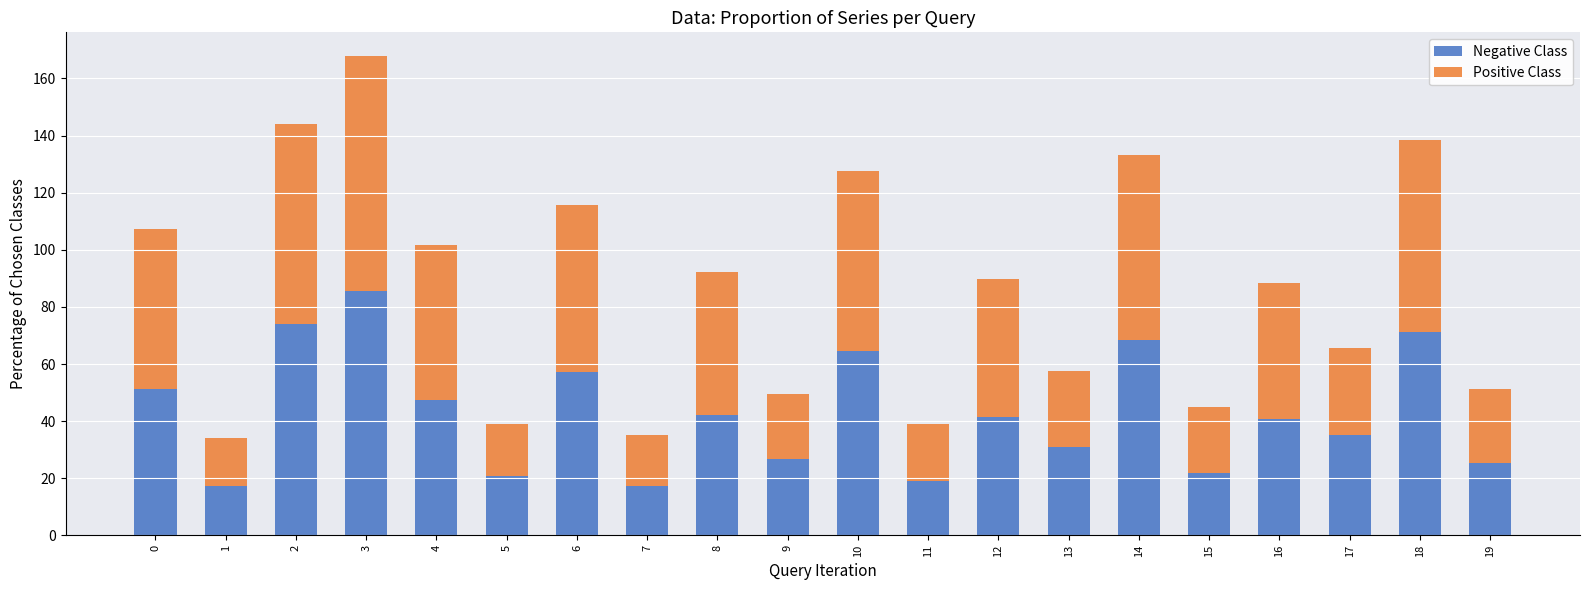

What is the sum of the Negative Class values at 19 and 8?

67.2